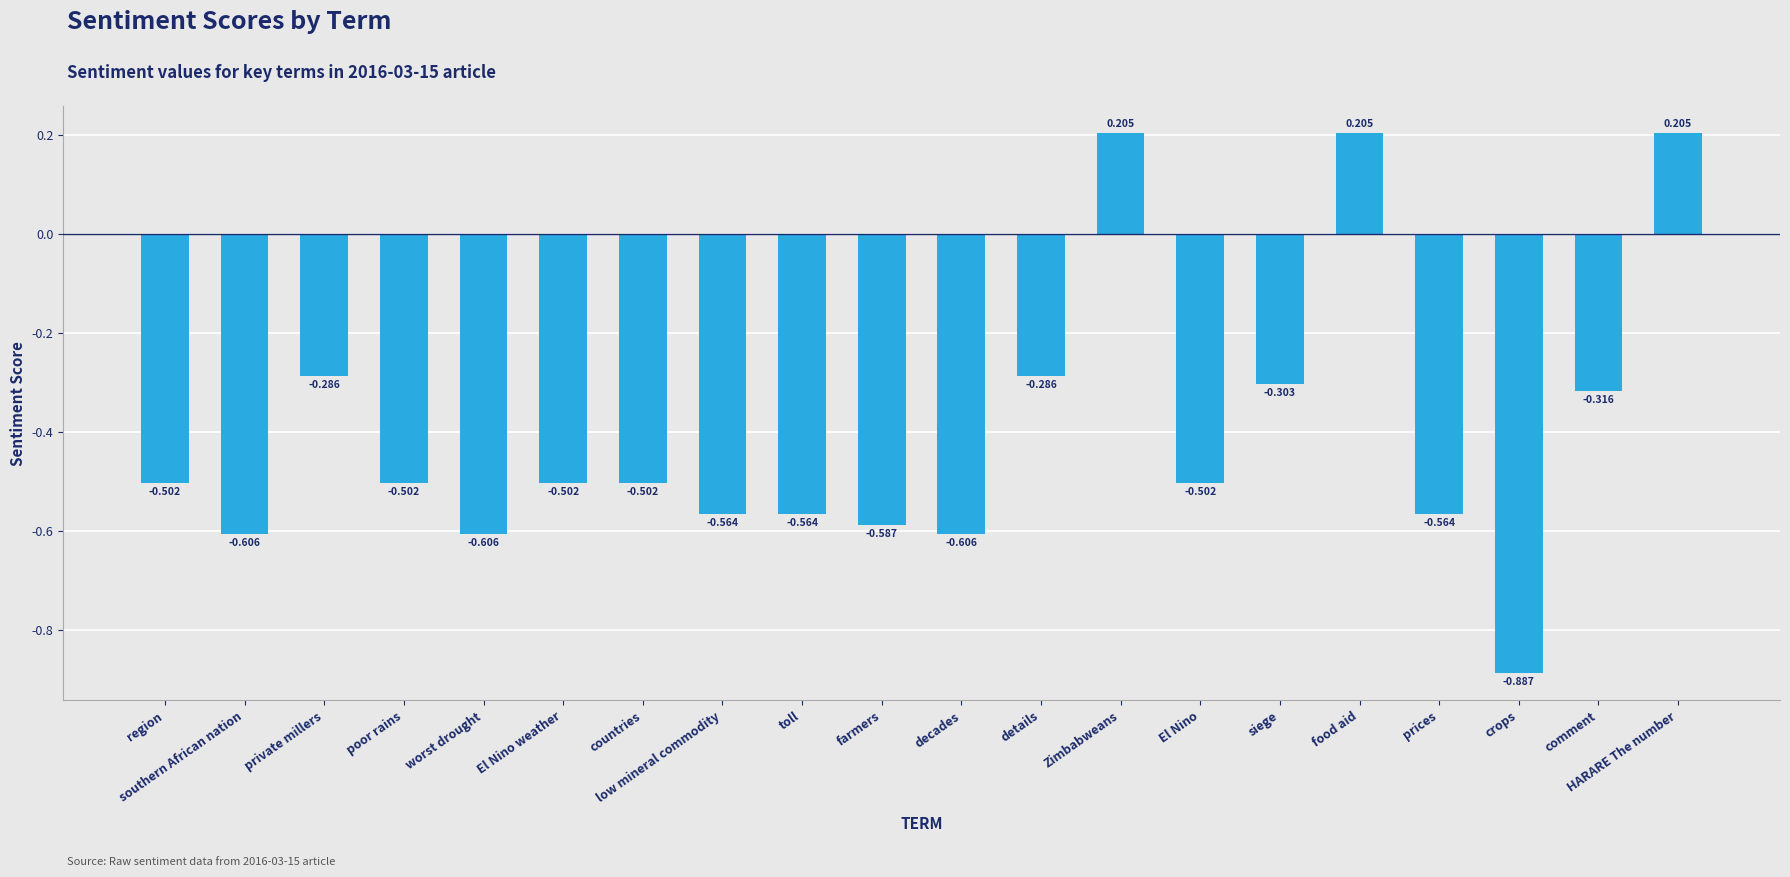

Which label corresponds to the smallest value in the chart?

crops